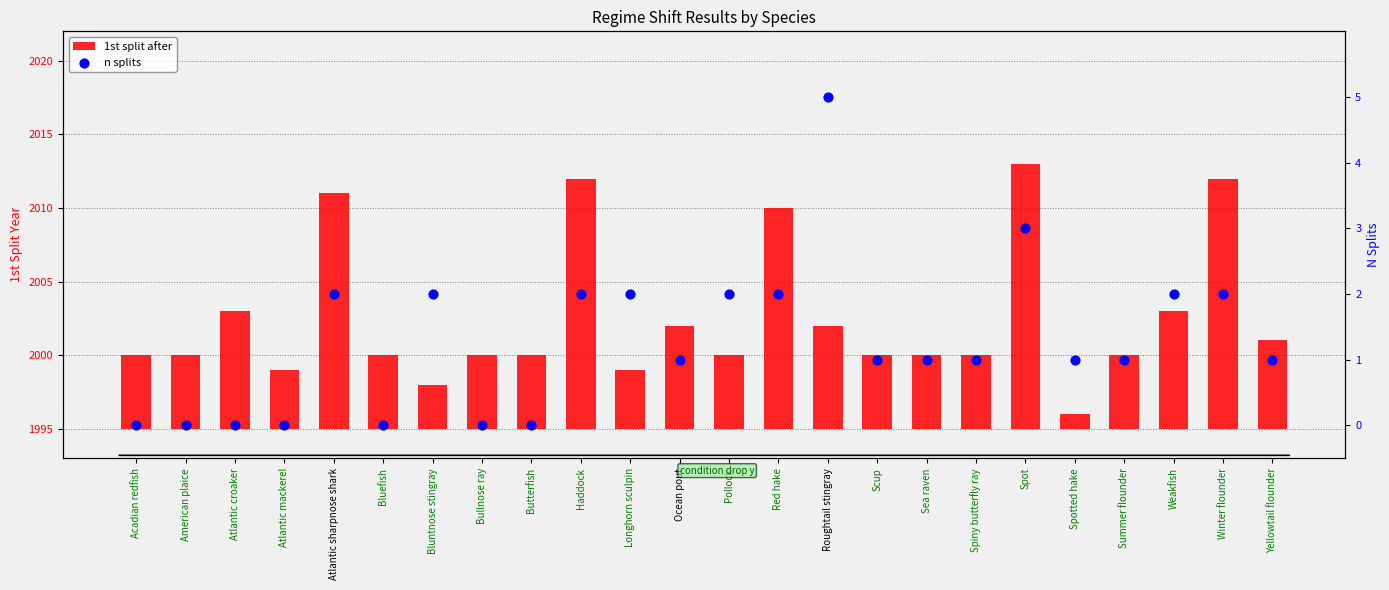

Which series has the widest spread of Y values?

1st split after